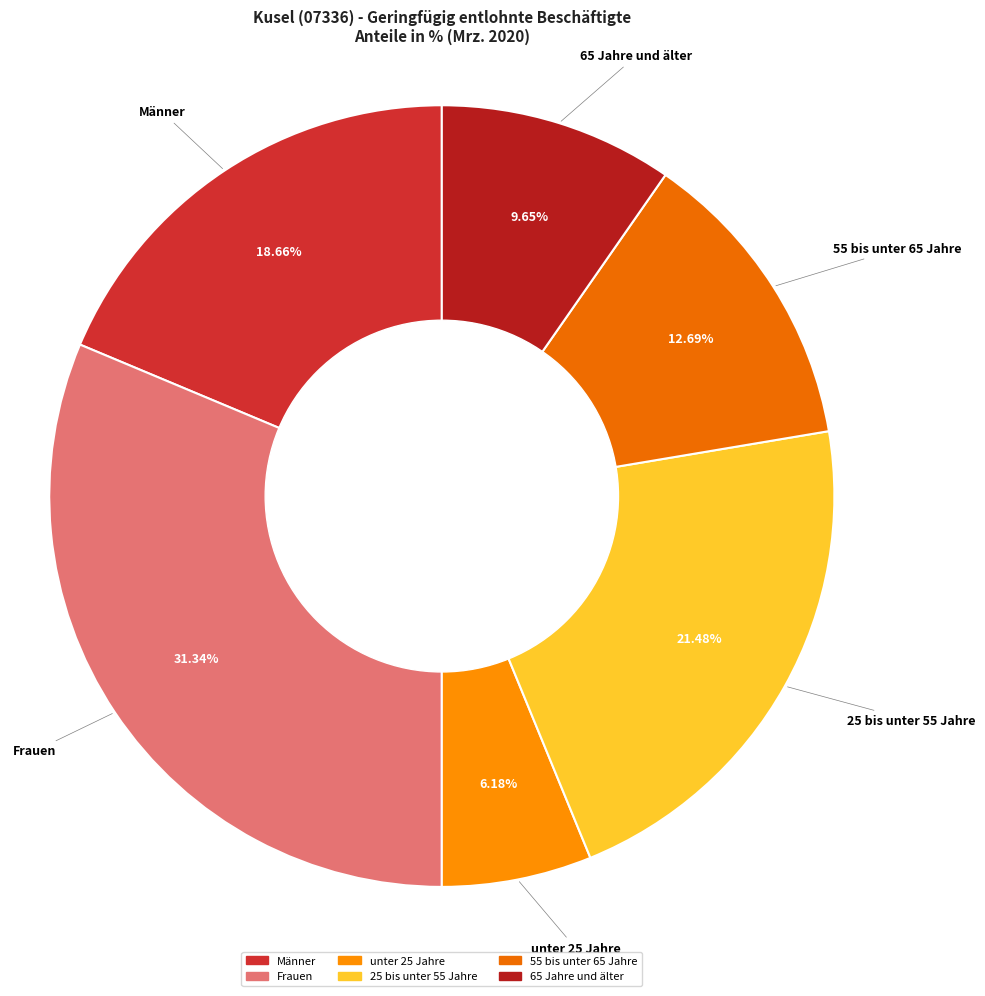

What portion of the pie excludes unter 25 Jahre?

93.8%